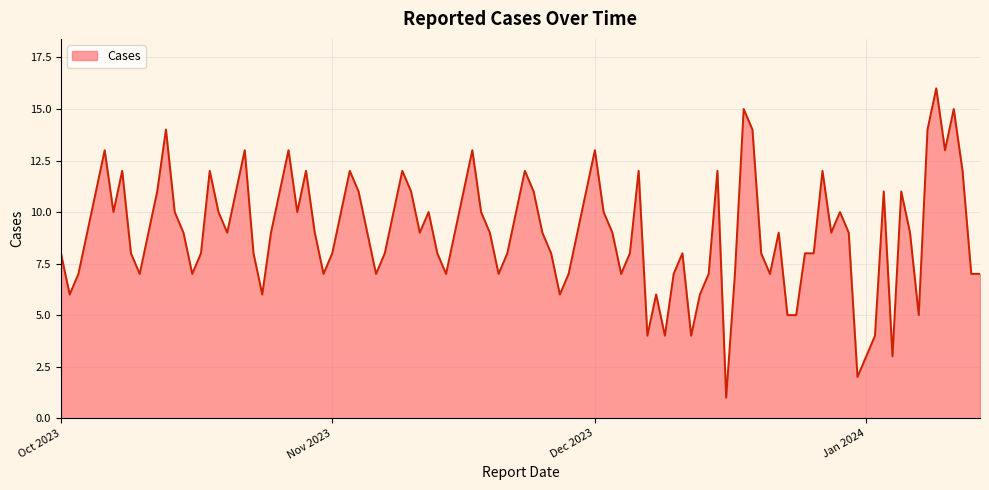

Does the chart have visible grid lines?

Yes